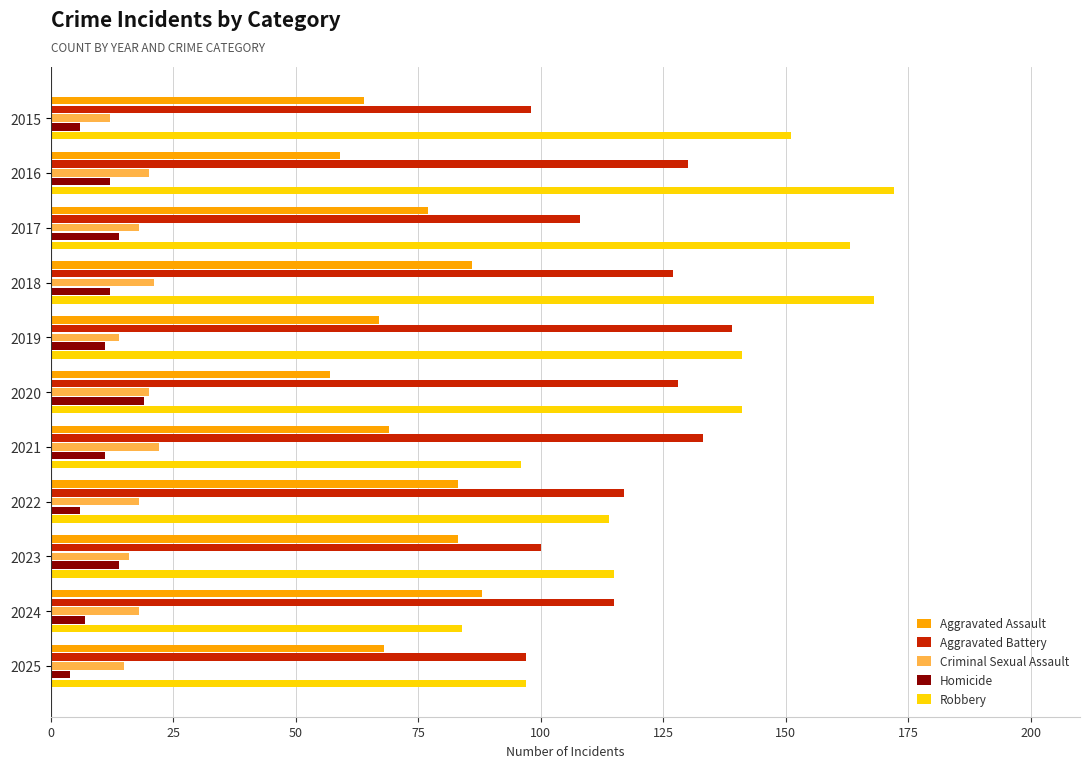

Which series has the largest total across all categories?

Robbery